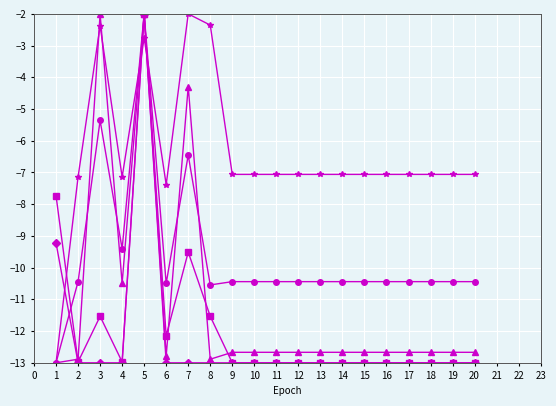

What is the minimum value shown in the chart?

-13.0